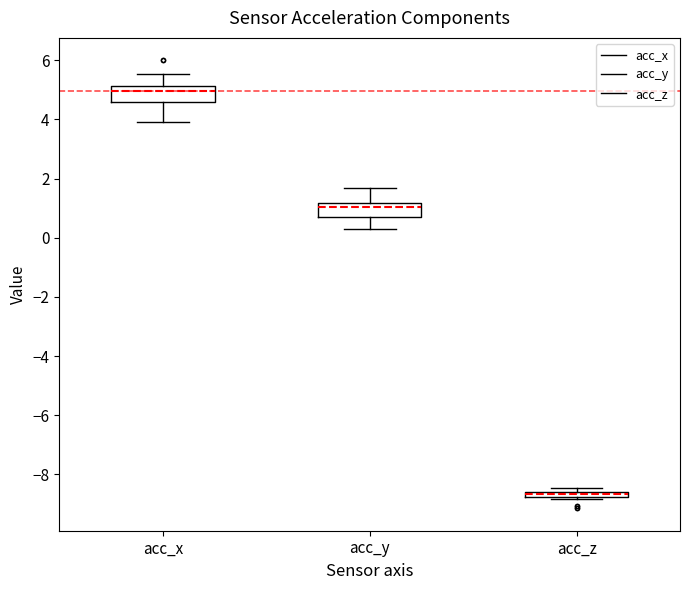

Where is the upper edge of the box for acc_z on the y-axis? The values are not printed on the chart, so give them approximately, as read against the axis.

-8.6